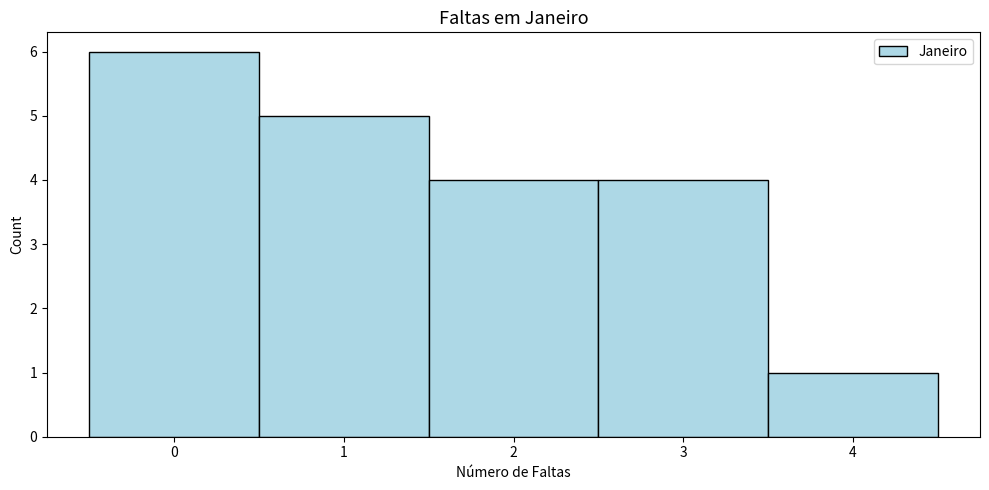

Over which range of the x-axis is the bar tallest?

-0.5 to 0.5